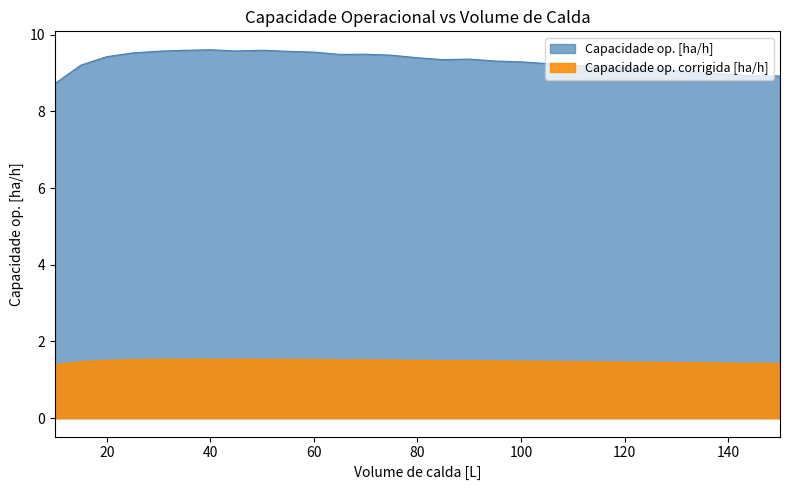

Reading left to right, extract all data points from this chart.

Capacidade op. [ha/h]: 10=8.7	15=9.2	20=9.4	25=9.5	30=9.6	35=9.6	40=9.6	45=9.6	50=9.6	55=9.6	60=9.5	65=9.5	70=9.5	75=9.5	80=9.4	85=9.4	90=9.4	95=9.3	100=9.3	105=9.2	110=9.2	115=9.2	120=9.1	125=9.1	130=9.1	135=9.0	140=9.0	145=8.9	150=8.9
Capacidade op. corrigida [ha/h]: 10=1.4	15=1.5	20=1.5	25=1.5	30=1.5	35=1.5	40=1.5	45=1.5	50=1.5	55=1.5	60=1.5	65=1.5	70=1.5	75=1.5	80=1.5	85=1.5	90=1.5	95=1.5	100=1.5	105=1.5	110=1.5	115=1.5	120=1.5	125=1.5	130=1.4	135=1.4	140=1.4	145=1.4	150=1.4